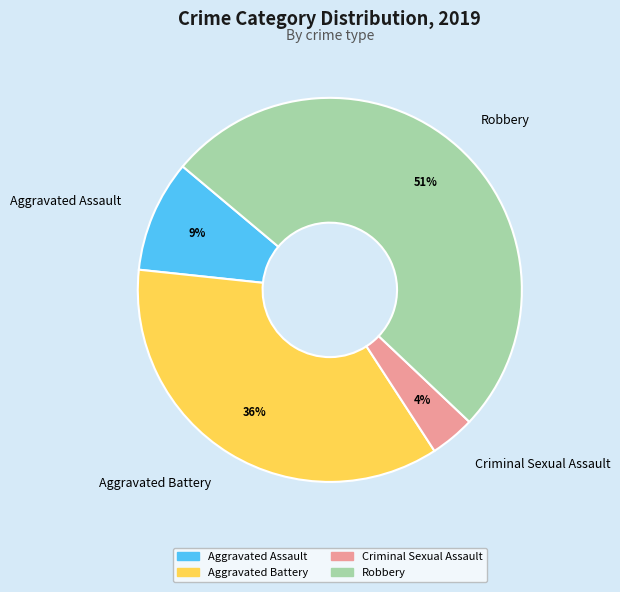

To the nearest percent, what portion does Aggravated Battery represent?

36%